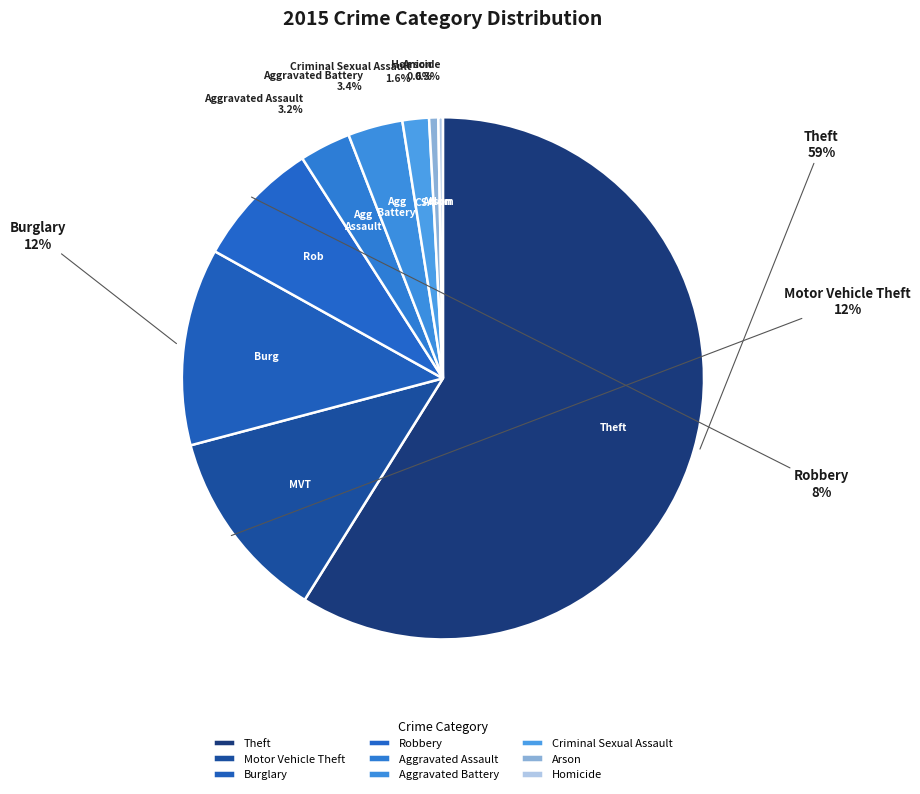

Which category has the biggest portion of the pie?

Theft